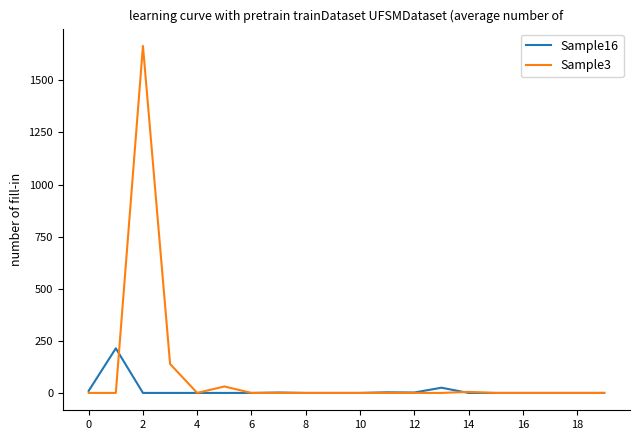

List the series in order of their overall mean, highest first.

Sample3, Sample16